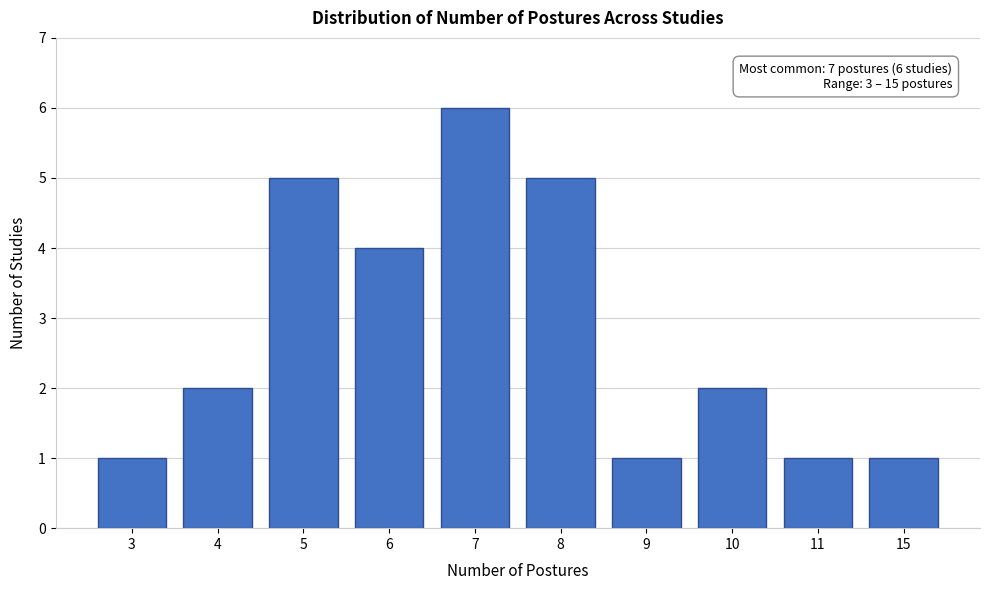

Reading left to right, transcribe all the data shown in this chart.

3=1	4=2	5=5	6=4	7=6	8=5	9=1	10=2	11=1	15=1